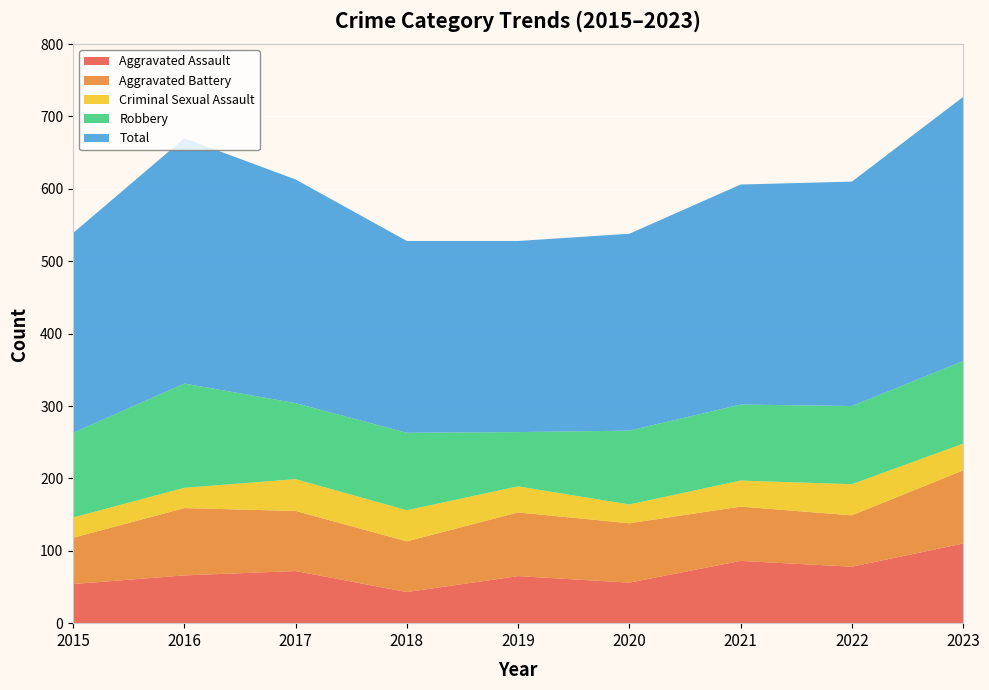

Reading left to right, transcribe all the data shown in this chart.

Aggravated Assault: 2015=54	2016=66	2017=72	2018=43	2019=65	2020=56	2021=86	2022=78	2023=110
Aggravated Battery: 2015=64	2016=93	2017=83	2018=70	2019=88	2020=82	2021=75	2022=71	2023=101
Criminal Sexual Assault: 2015=28	2016=28	2017=44	2018=43	2019=36	2020=26	2021=36	2022=43	2023=37
Robbery: 2015=117	2016=144	2017=105	2018=107	2019=75	2020=102	2021=105	2022=108	2023=114
Total: 2015=276	2016=339	2017=309	2018=265	2019=264	2020=272	2021=304	2022=310	2023=365